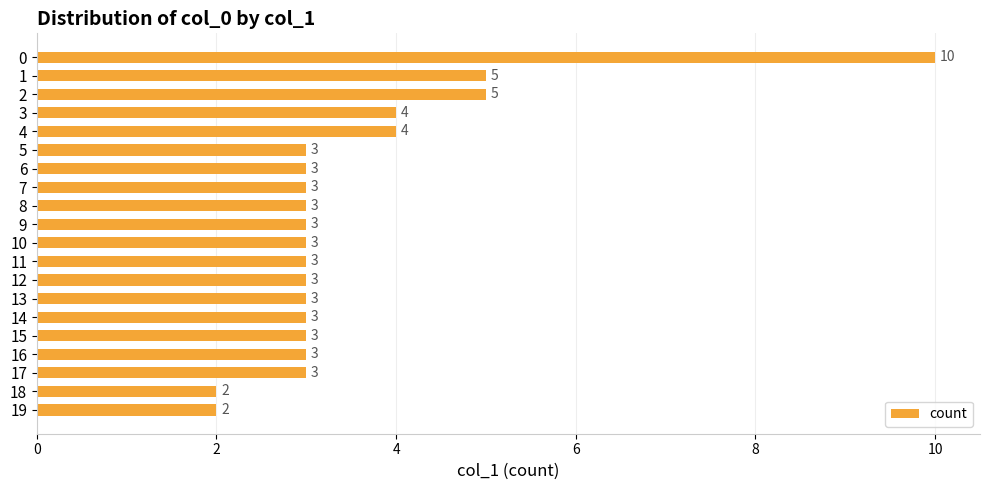

What is the value of the 20th bar from the top?

2